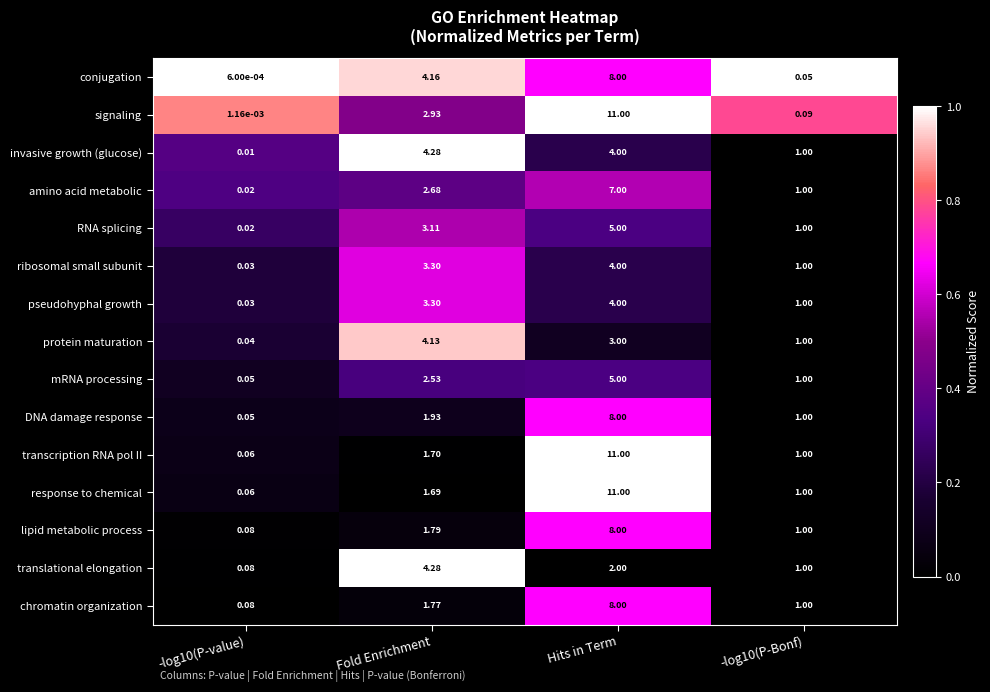

Where does the ribosomal small subunit series first go above 3?

Fold Enrichment